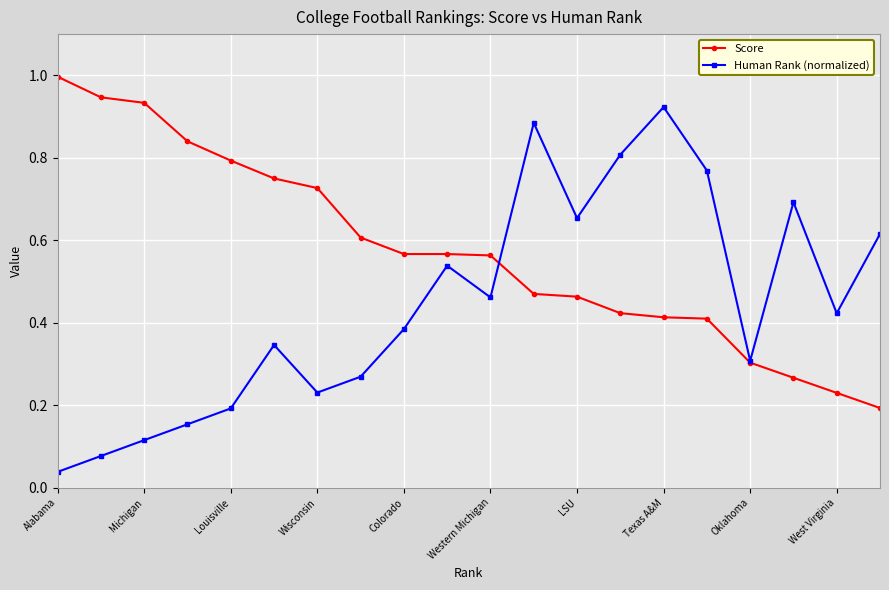

Which series has the largest total across all categories?

Score